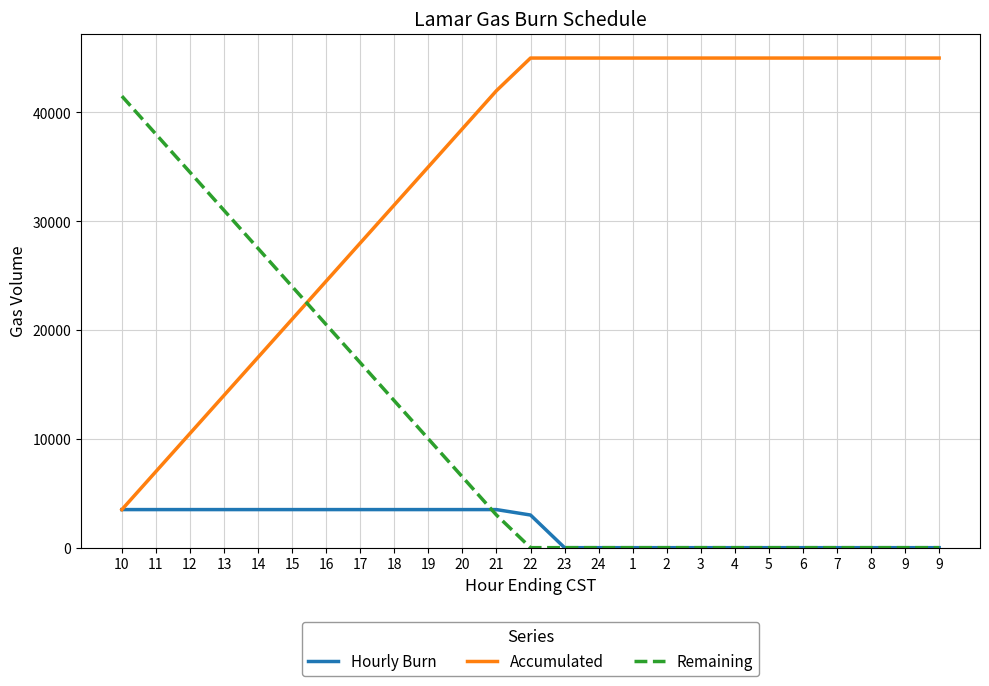

Count the number of data series in this chart.

3